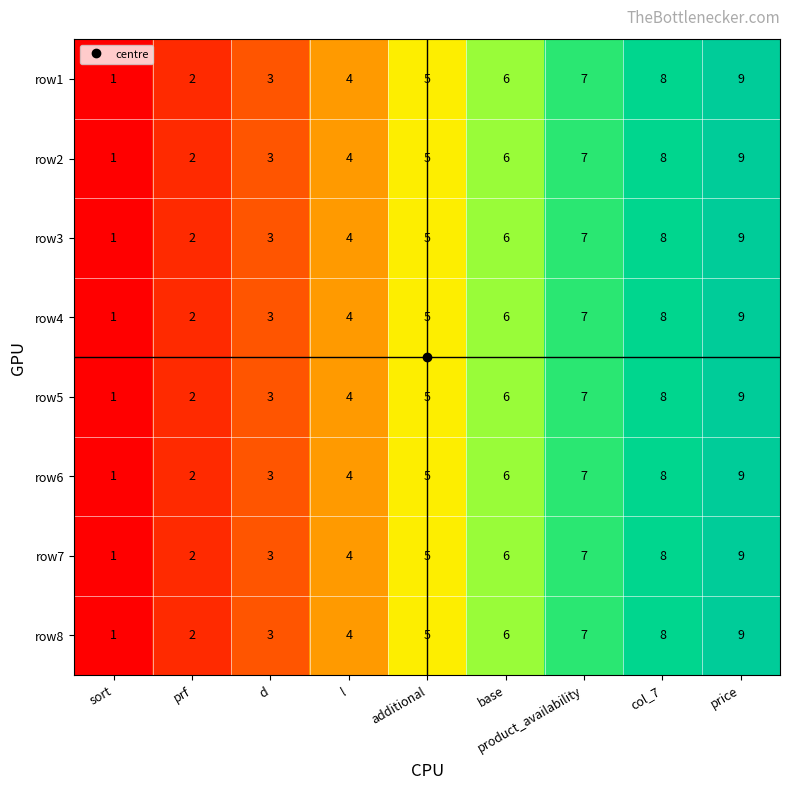

Is it true that row7 equals 8 at col_7?

True